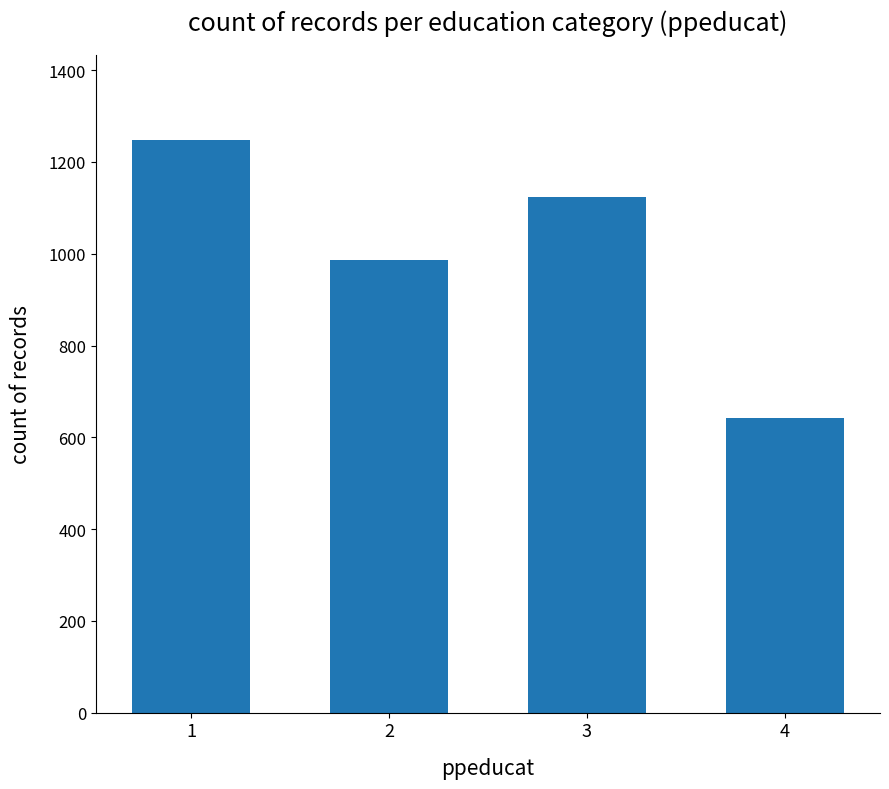

What is the average value?

1000